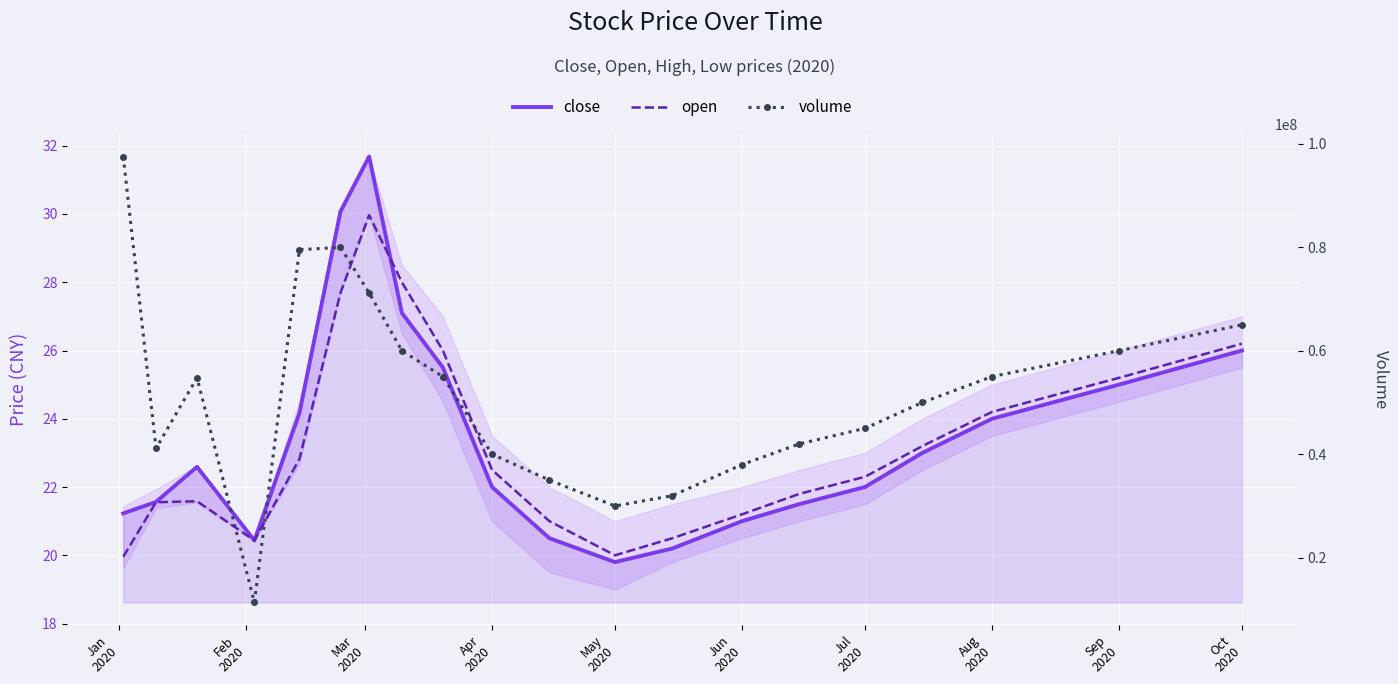

What are all the series names shown in the legend?

close, open, volume